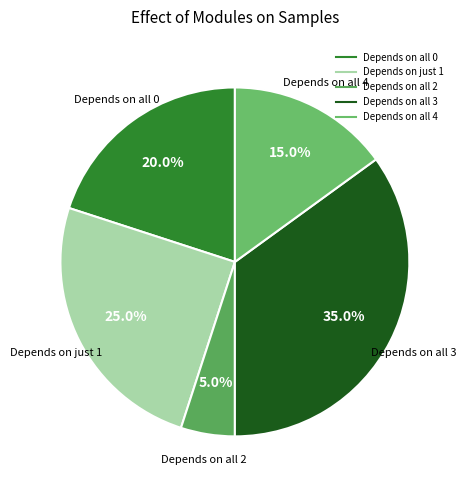

Count the number of slices in the pie.

5